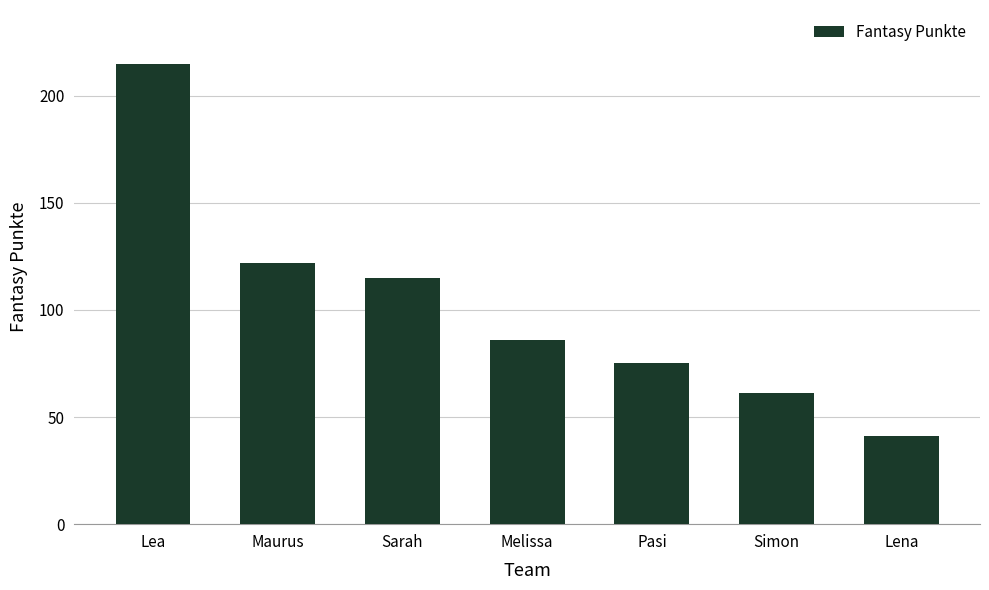

What is the label of the 7th bar from the right?

Lea